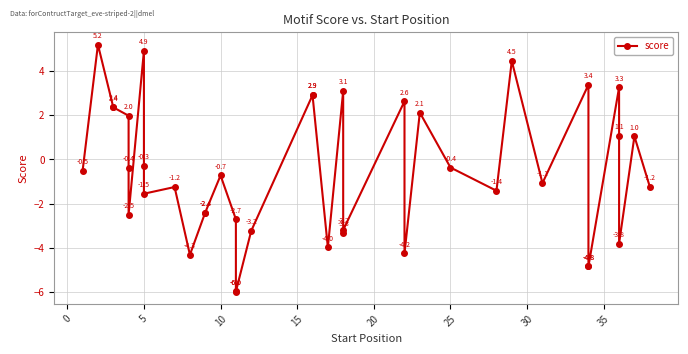

What is the difference between the maximum and minimum values?

11.1